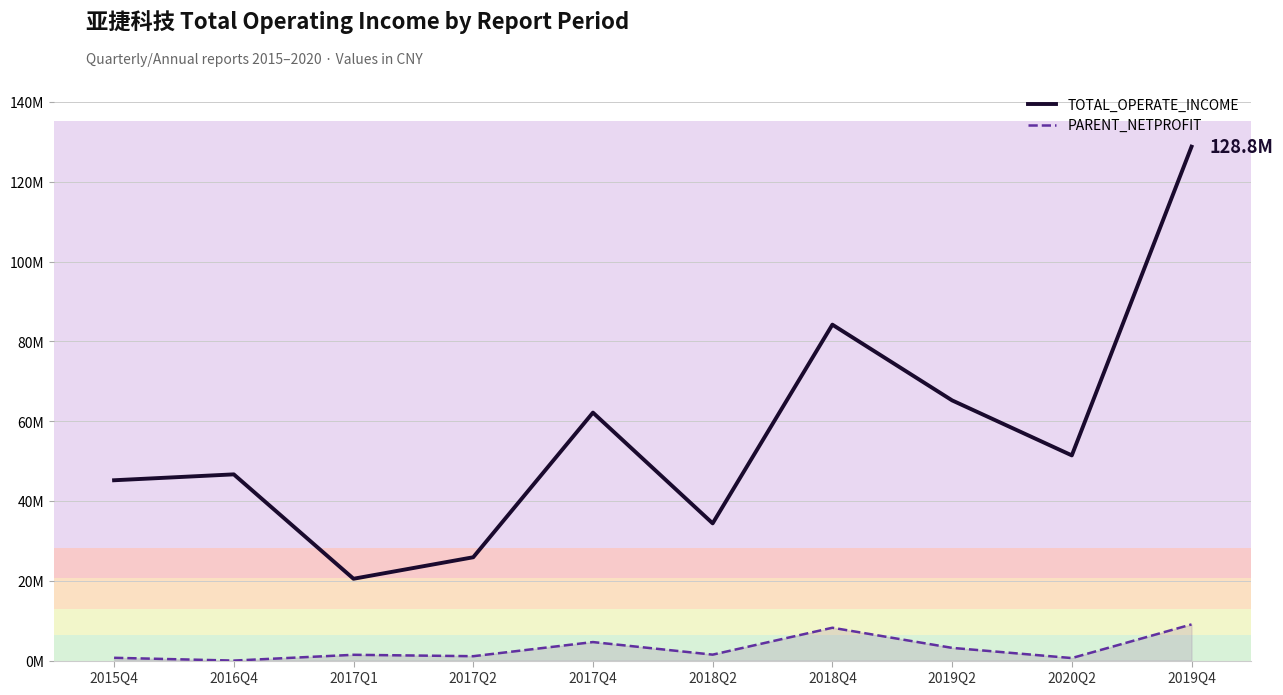

True or false: TOTAL_OPERATE_INCOME and PARENT_NETPROFIT intersect in this chart.

False